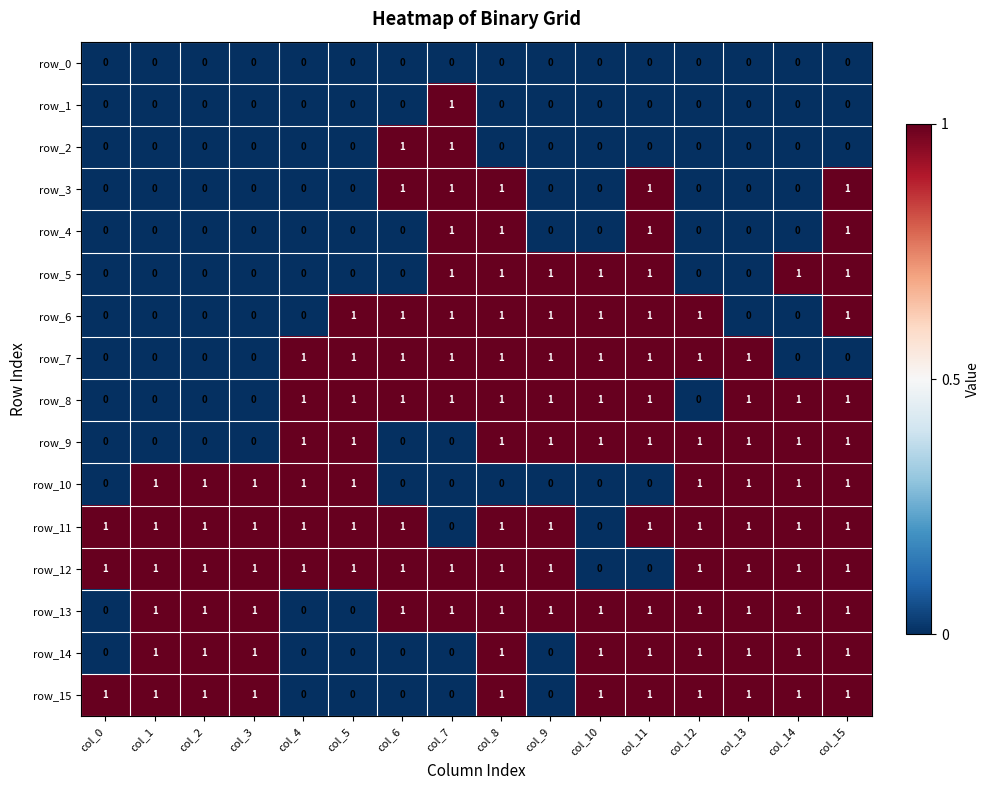

What is the sum of all row_2 values?

2